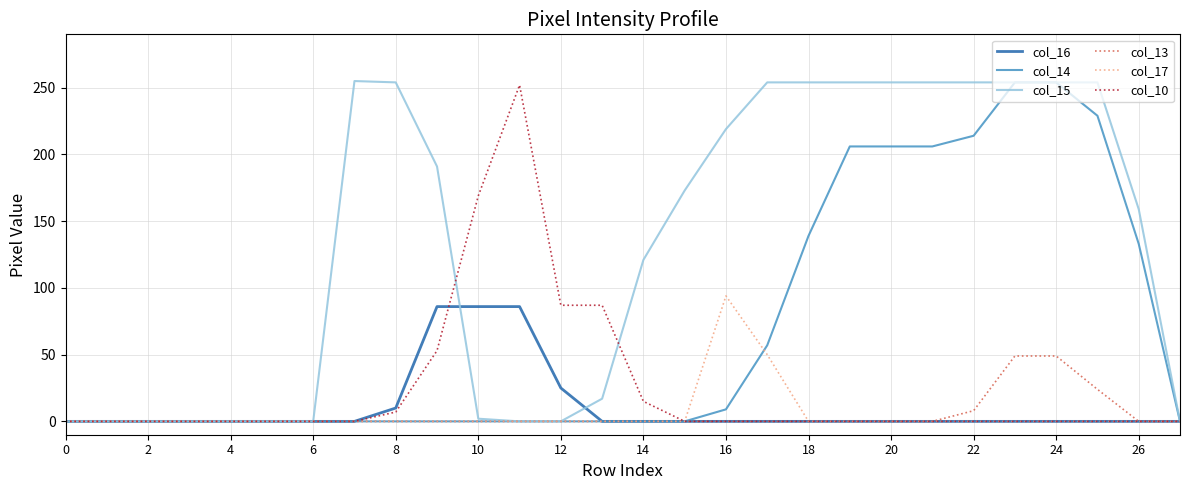

Which series has the largest total across all categories?

col_15